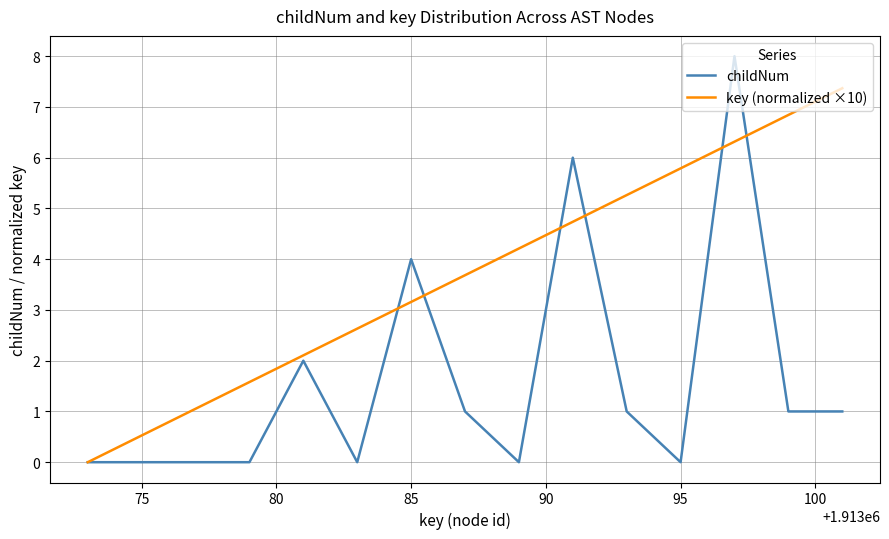

Which series has the largest range (max minus min)?

childNum